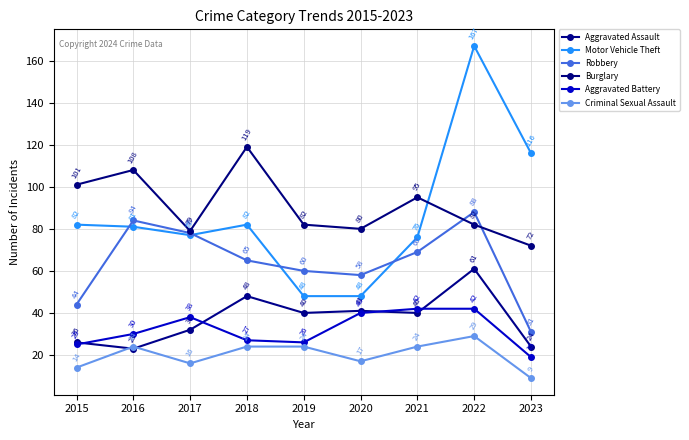

The Burglary series shows 189 at 2018. True or false?

False